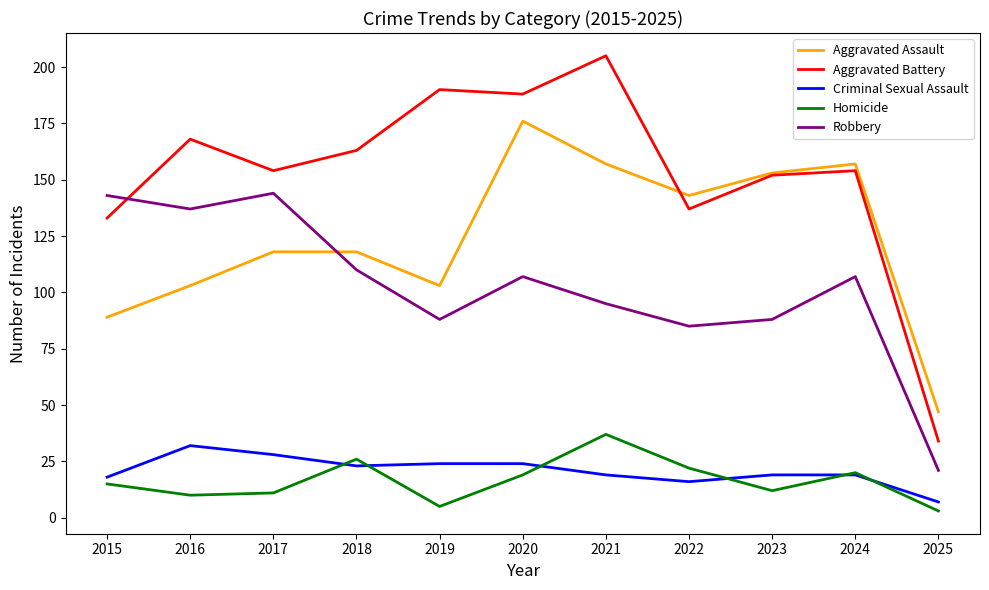

At which category does Aggravated Assault reach its first local valley?

2019